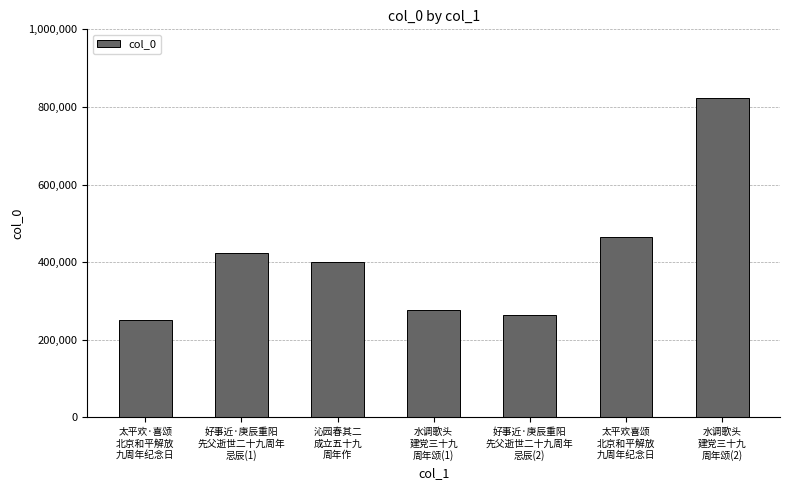

Does the chart contain stacked bars?

No